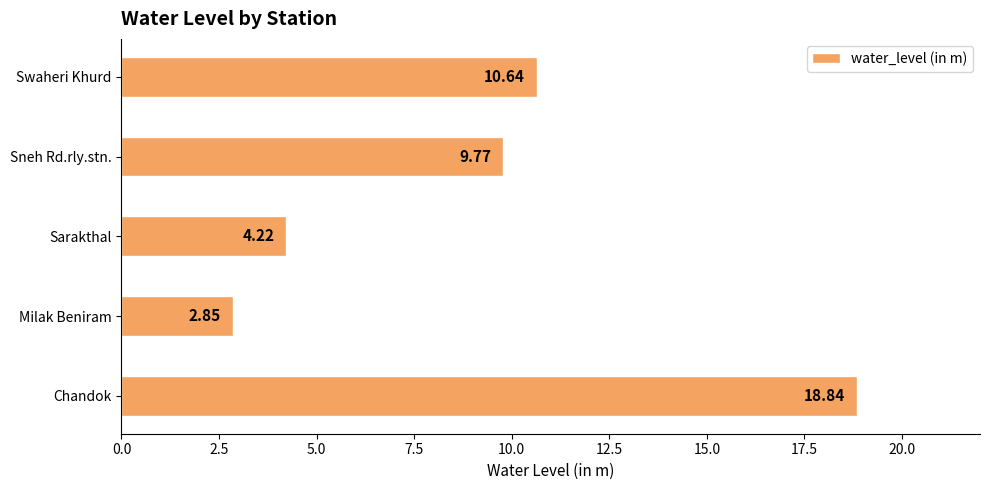

Approximately how many times larger is the value at Swaheri Khurd compared to Sarakthal?

2.5